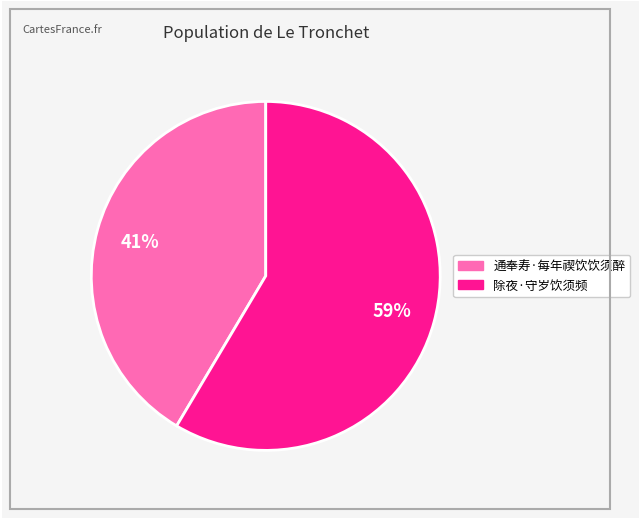

Does any single category account for the majority?

Yes